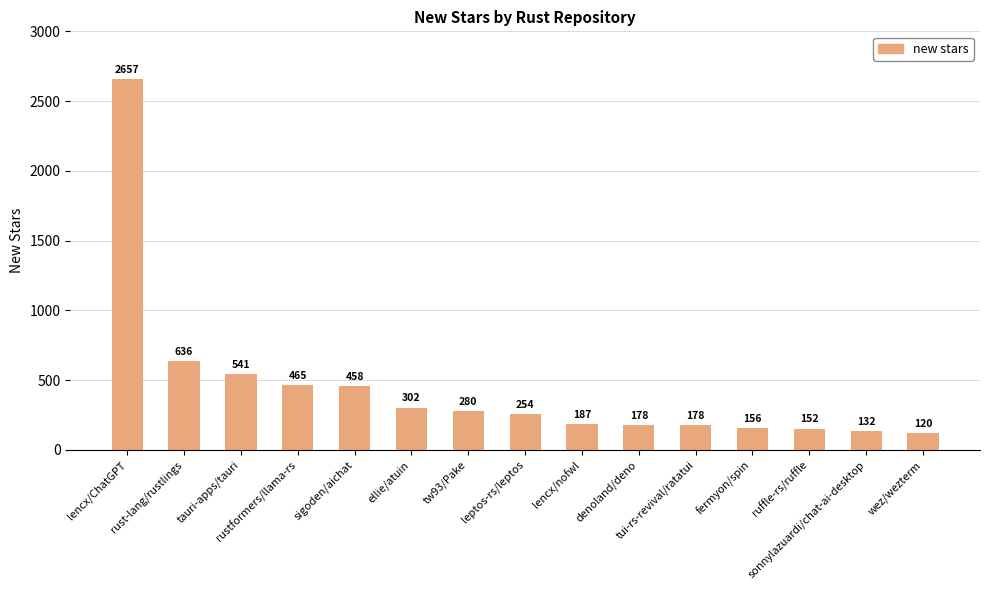

Where is the data nearest to the value 1388?

rust-lang/rustlings